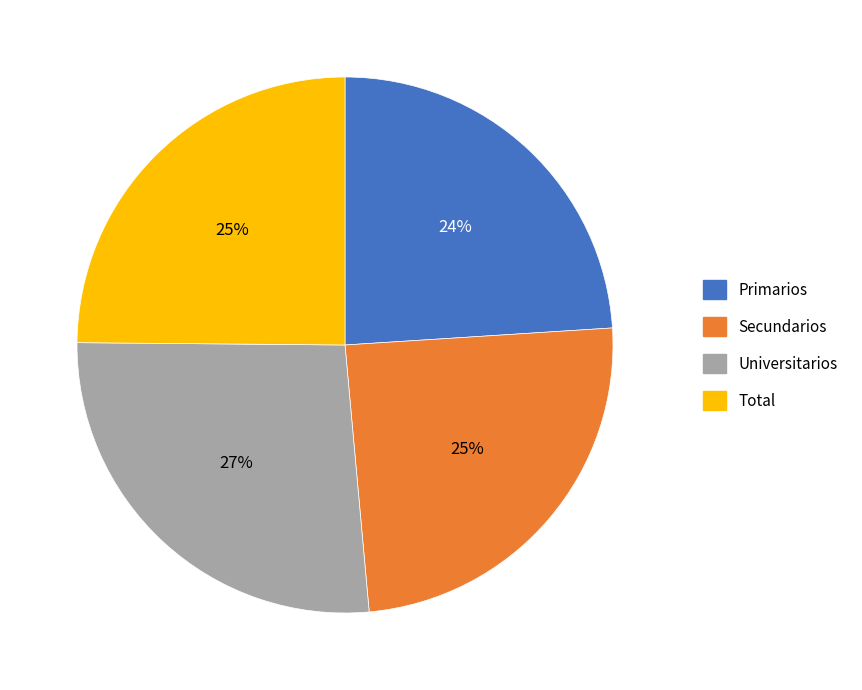

Is the sum of Secundarios and Universitarios greater than half?

Yes